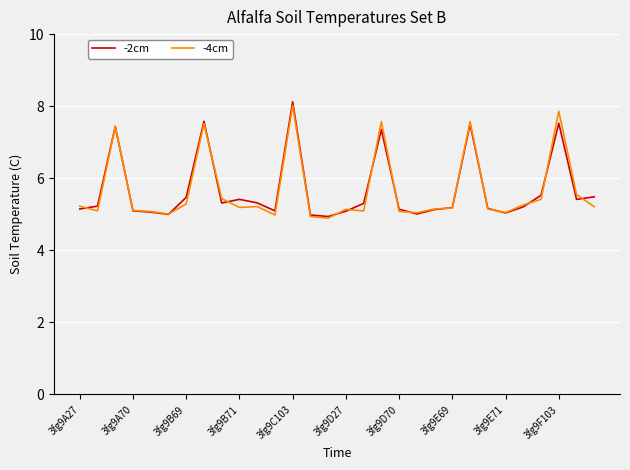

What is the minimum value for -4cm?

4.9